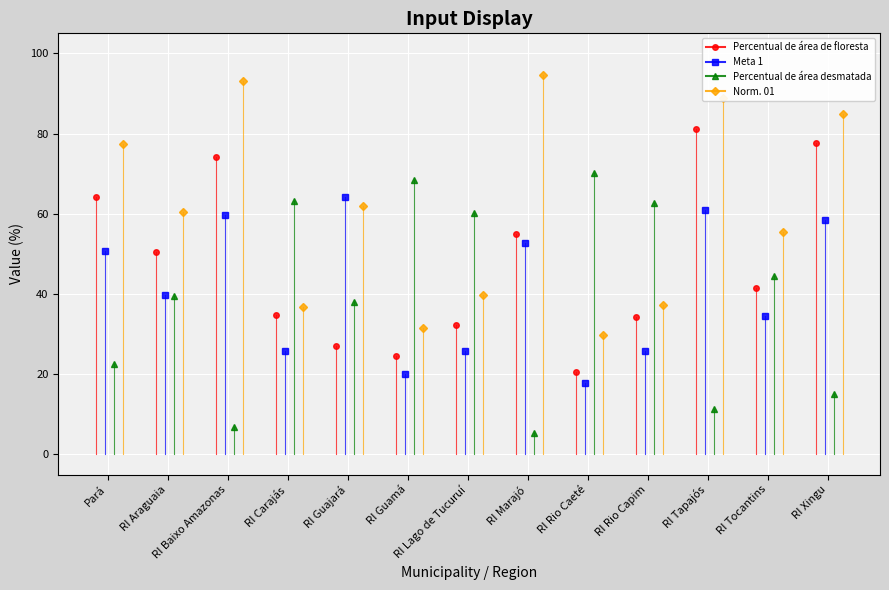

Which series changed the most between RI Lago de Tucuruí and RI Xingu?

Percentual de área de floresta